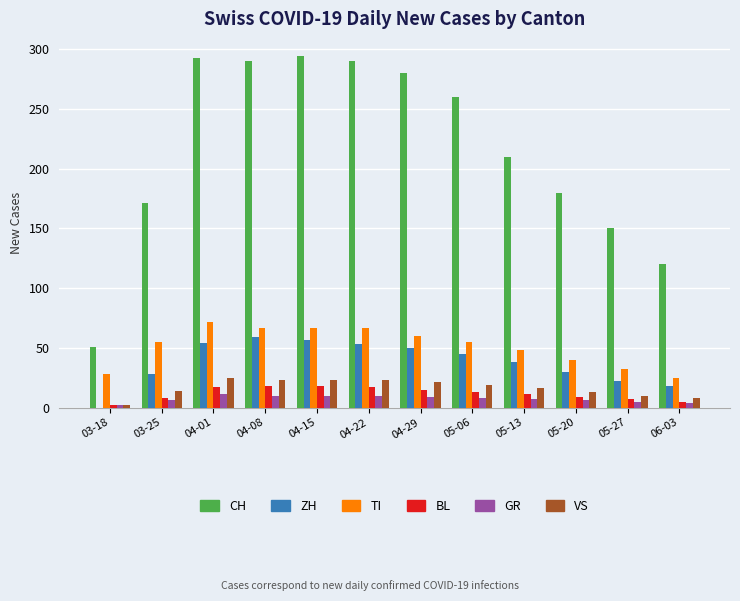

Is the value of TI at 04-08 greater than the value of VS at 05-20?

Yes